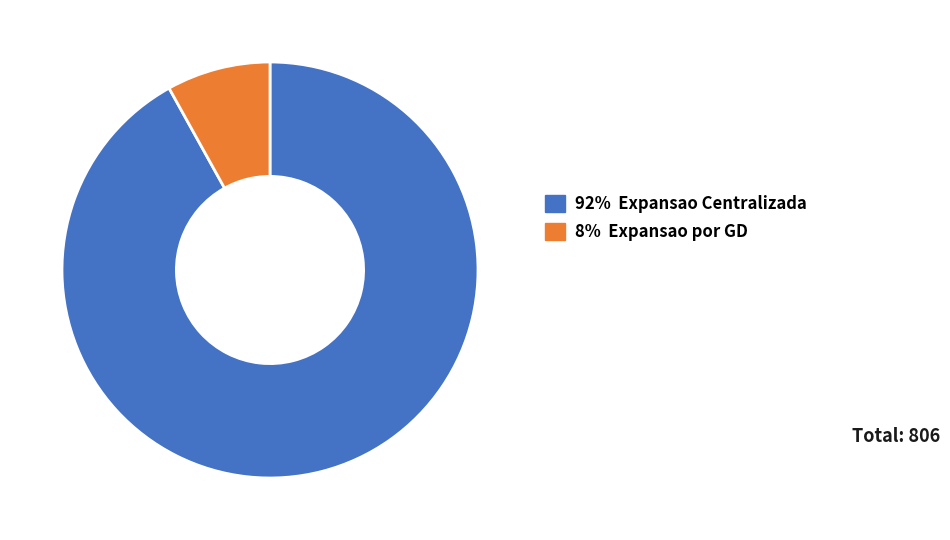

Is the sum of 92% Expansao Centralizada and 8% Expansao por GD greater than half?

Yes